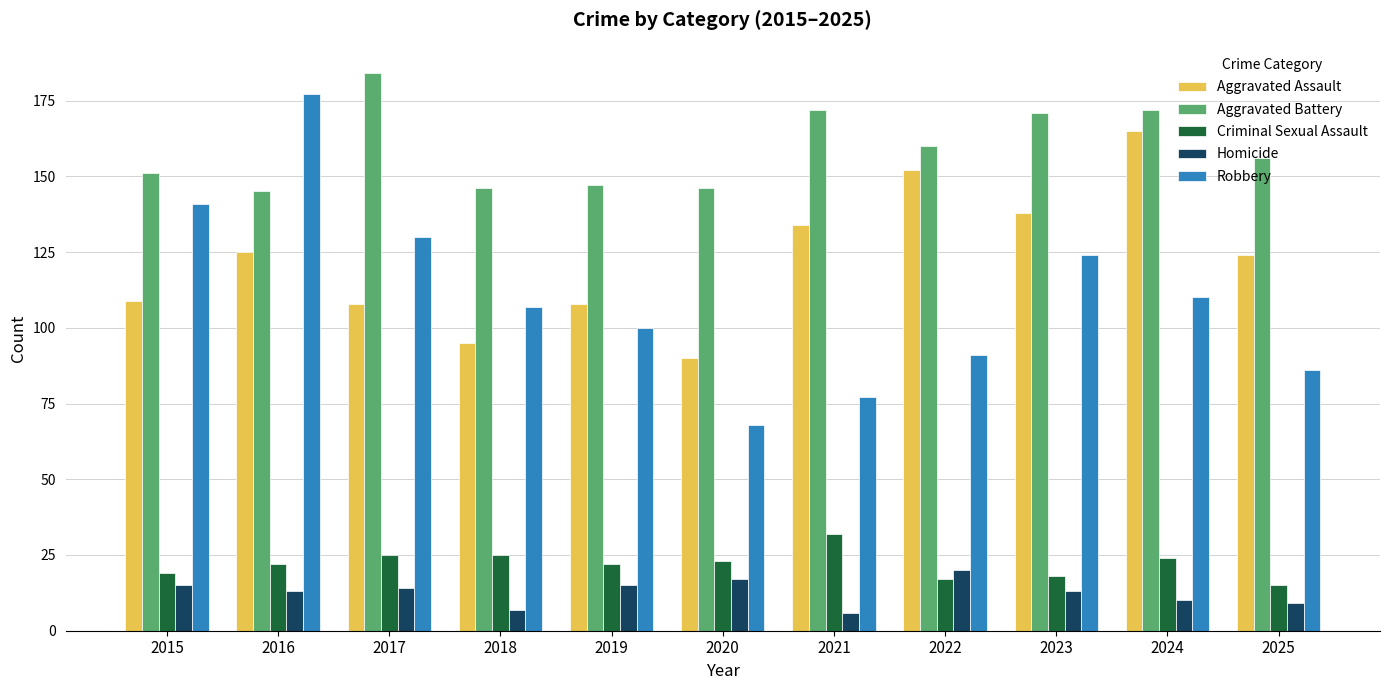

What is the greatest value displayed?

184